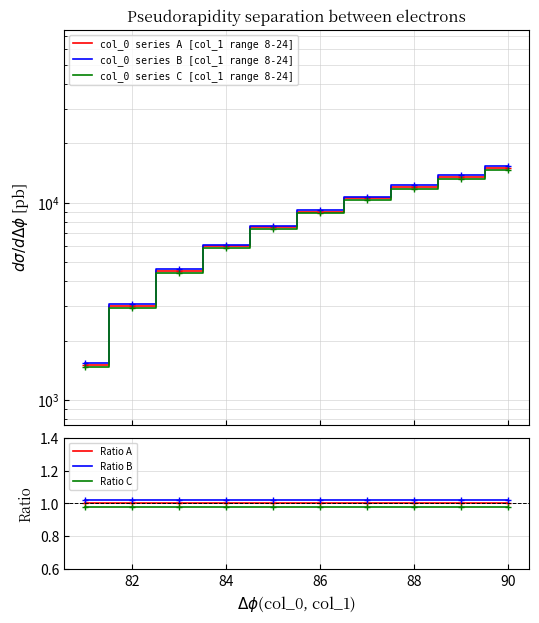

Count the col_0 series C [col_1 range 8-24] values in the range 4410 to 11760.

6